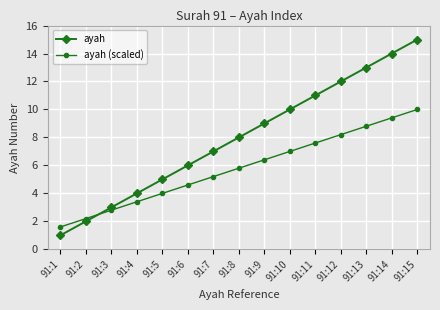

Which series has the widest spread of values?

ayah